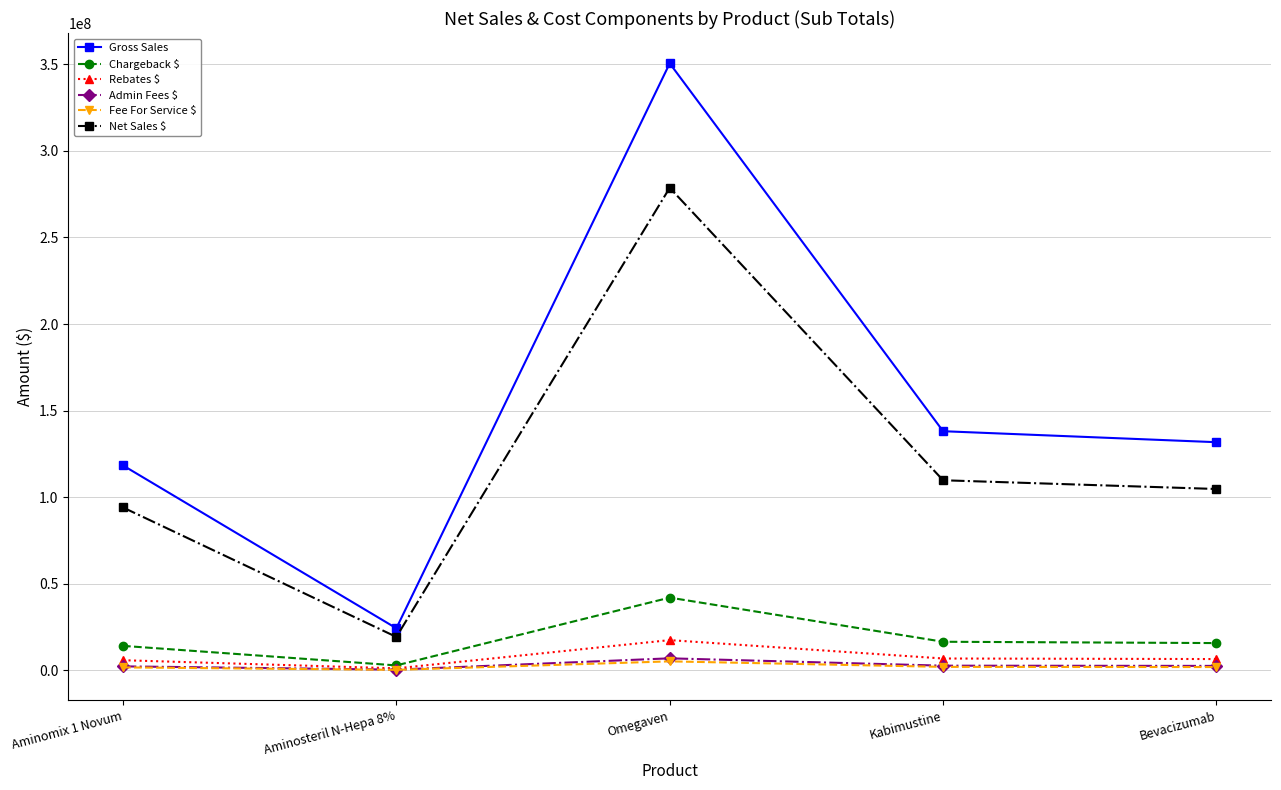

Is the value of Chargeback $ at Omegaven greater than the value of Rebates $ at Aminomix 1 Novum?

Yes